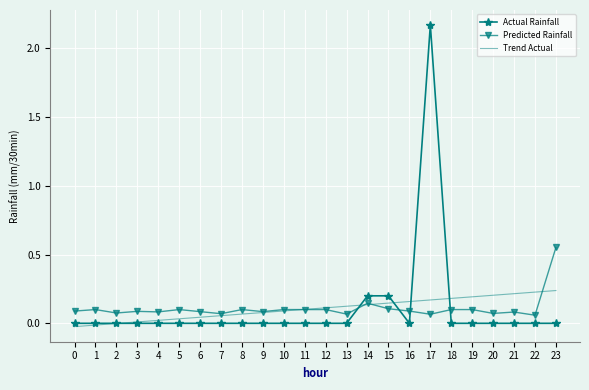

List the series in order of their peak value, highest first.

Actual Rainfall, Predicted Rainfall, Trend Actual